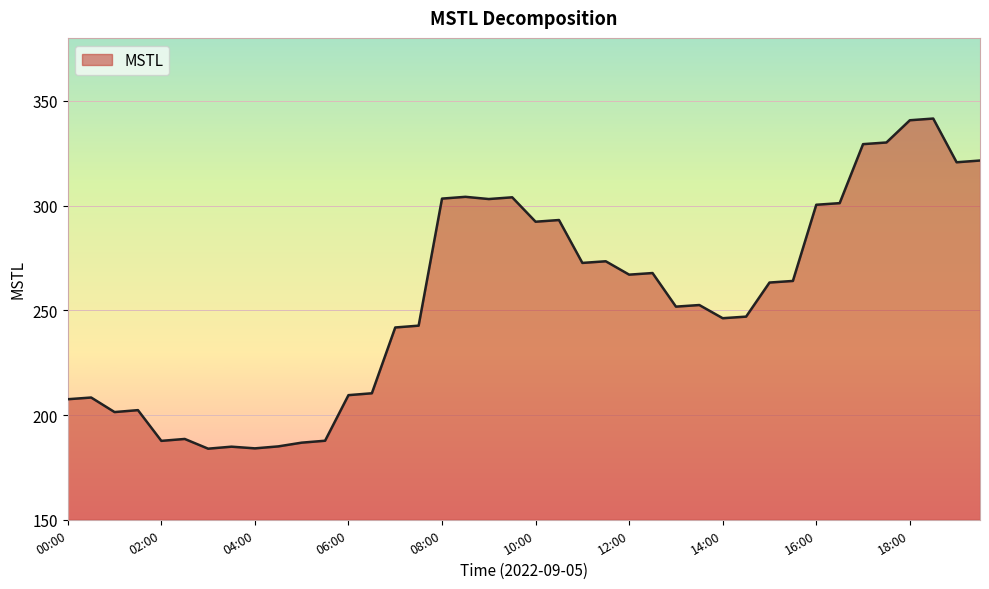

What is the difference between the maximum and minimum values?

157.6